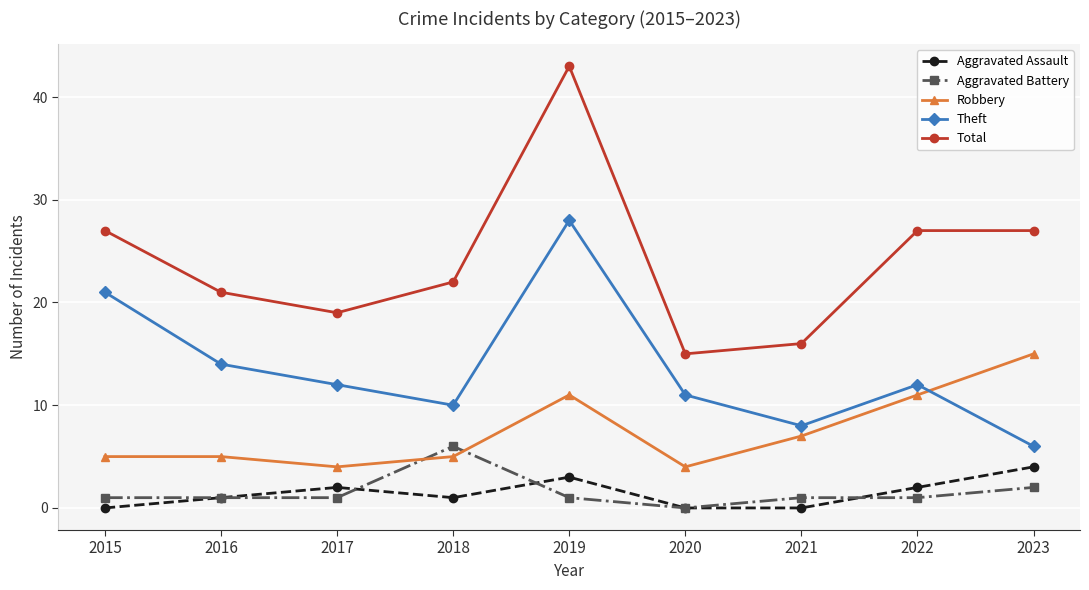

True or false: Robbery has more than 0 interior local peaks.

True